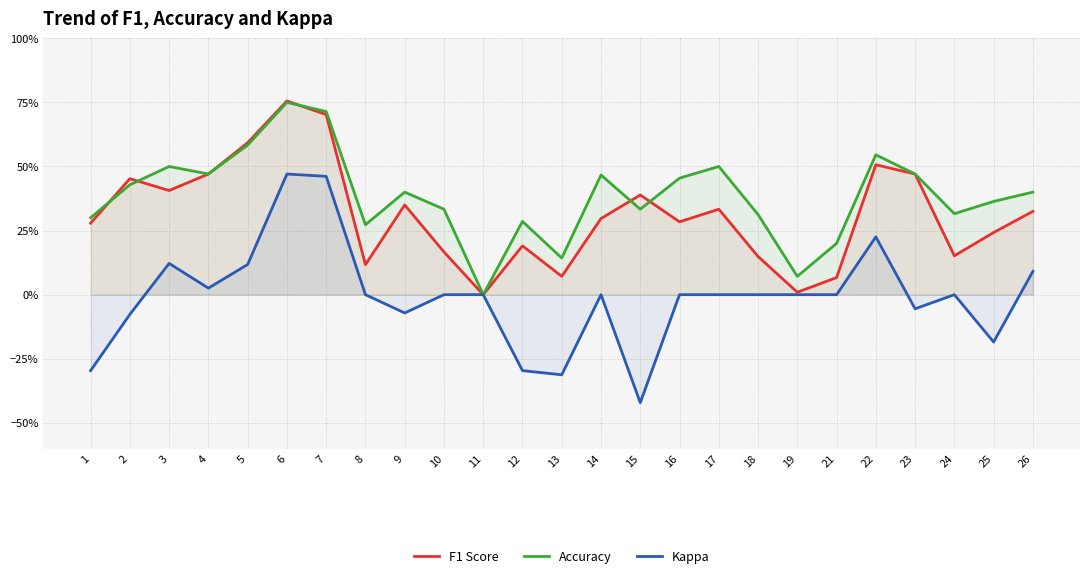

Is the value of Kappa at 19 greater than the value of F1 Score at 23?

No